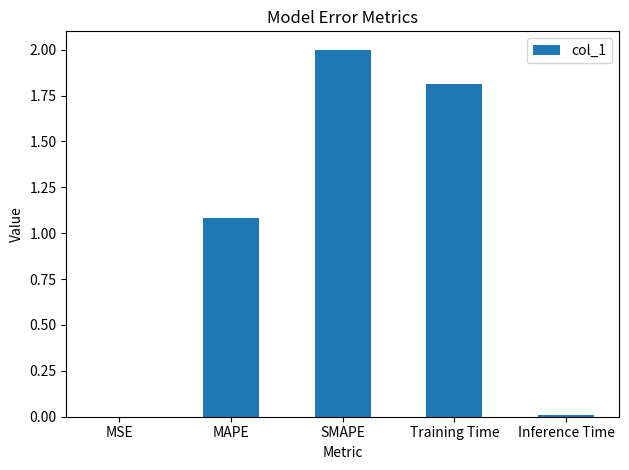

Is it true that the value at SMAPE is 2.0?

True